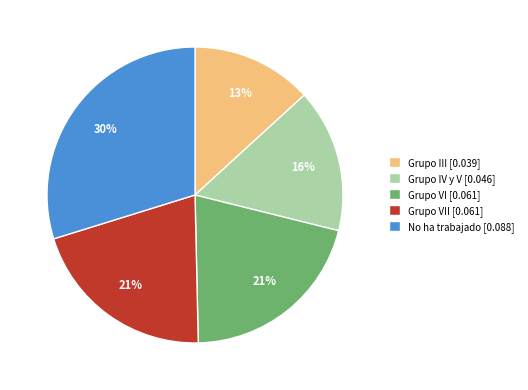

Which category has the biggest portion of the pie?

No ha trabajado [0.088]